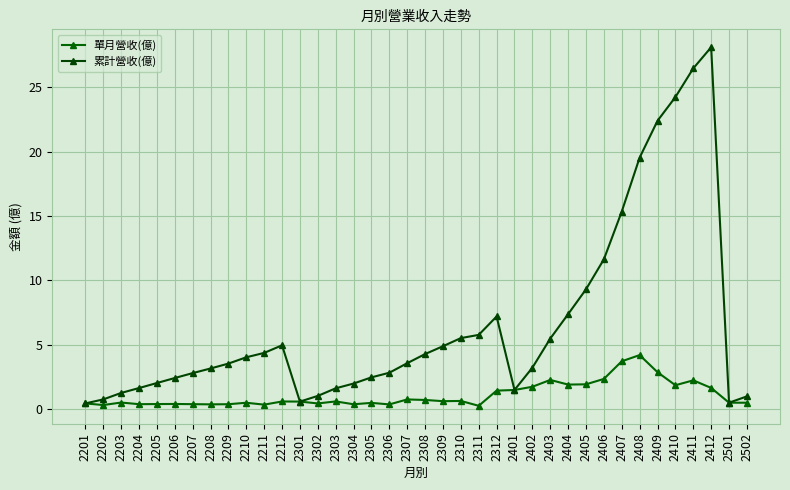

Is the value of 單月營收(億) at 2209 greater than the value of 累計營收(億) at 2212?

No